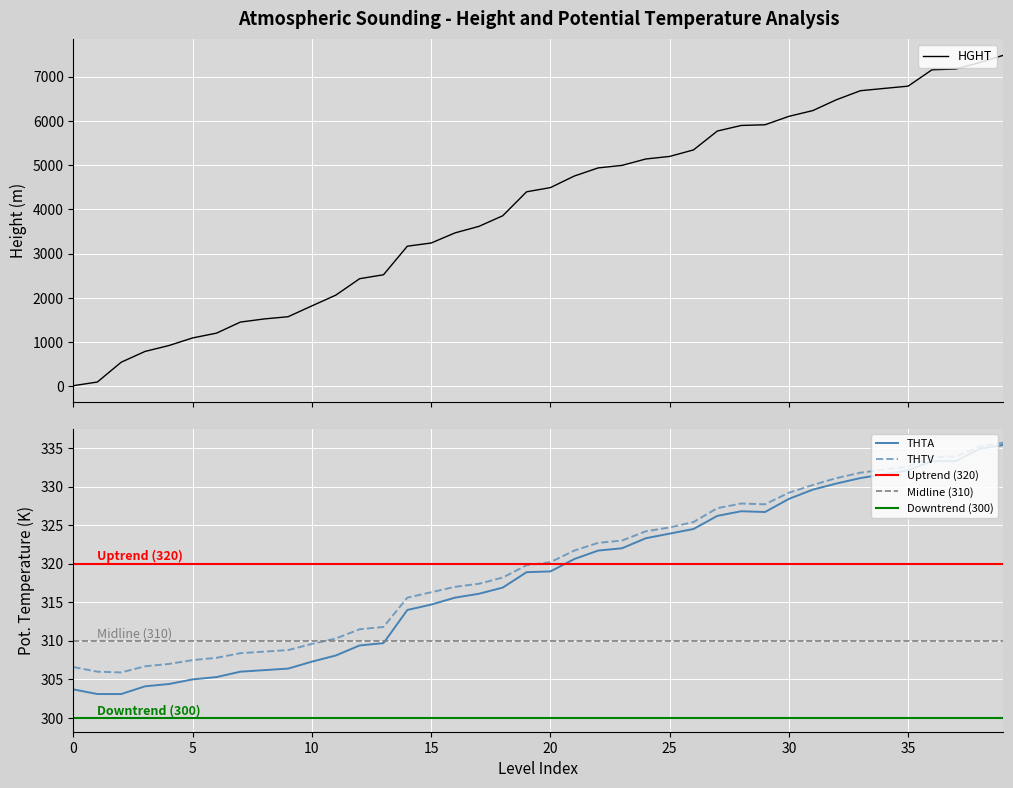

The value of THTV at 10 is 420.5. True or false?

False